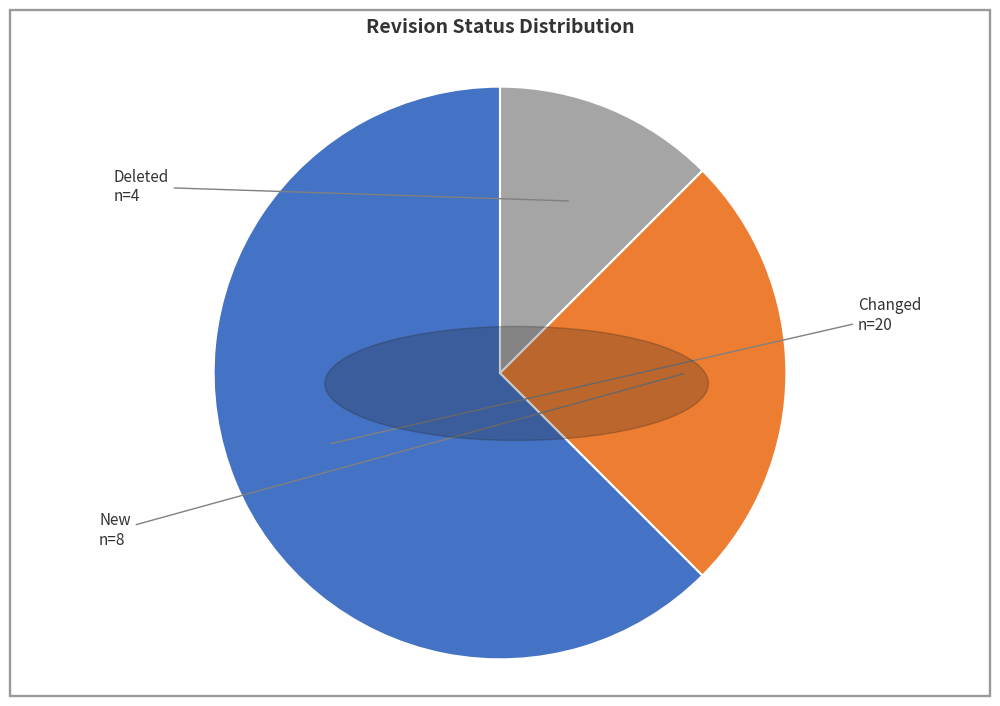

Between New and Changed, which is larger?

Changed